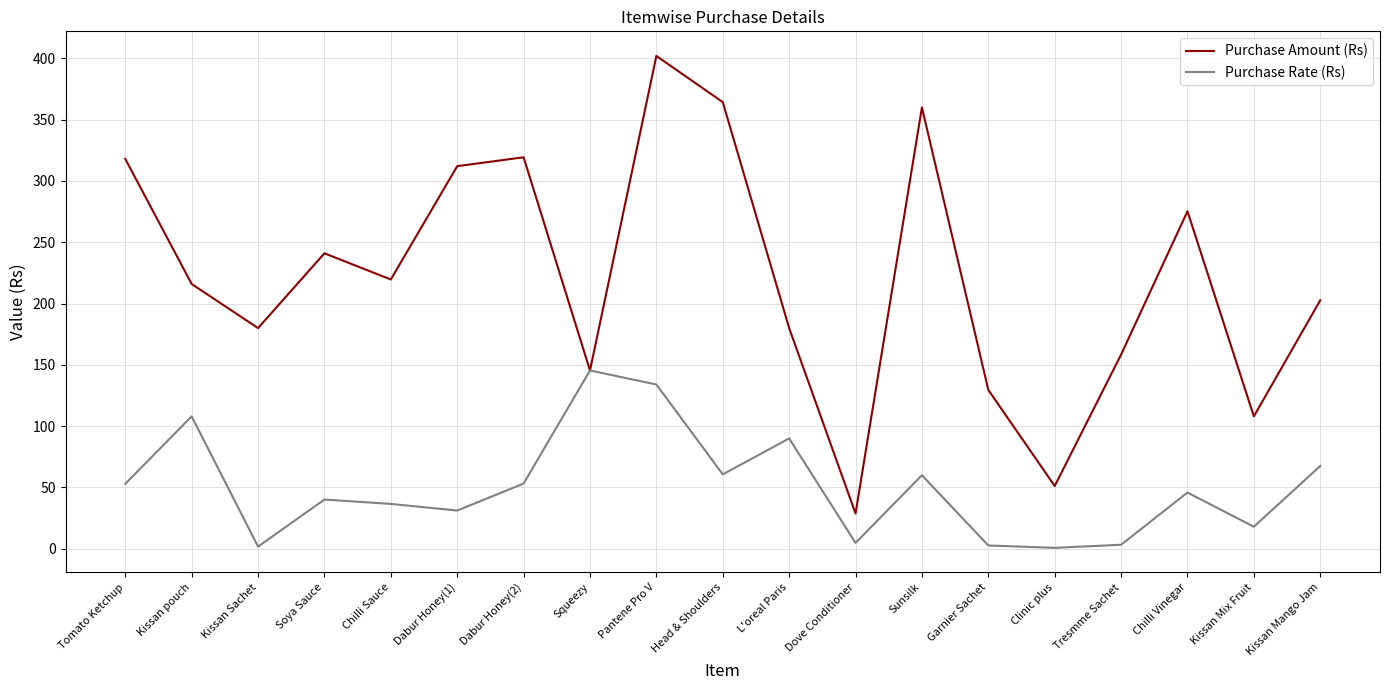

Which series has the largest total across all categories?

Purchase Amount (Rs)